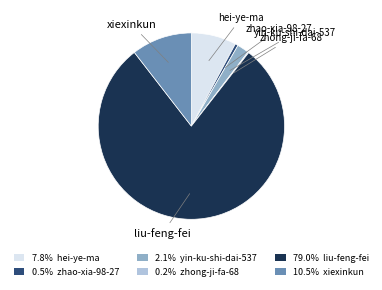

Is there a majority slice in this chart?

Yes